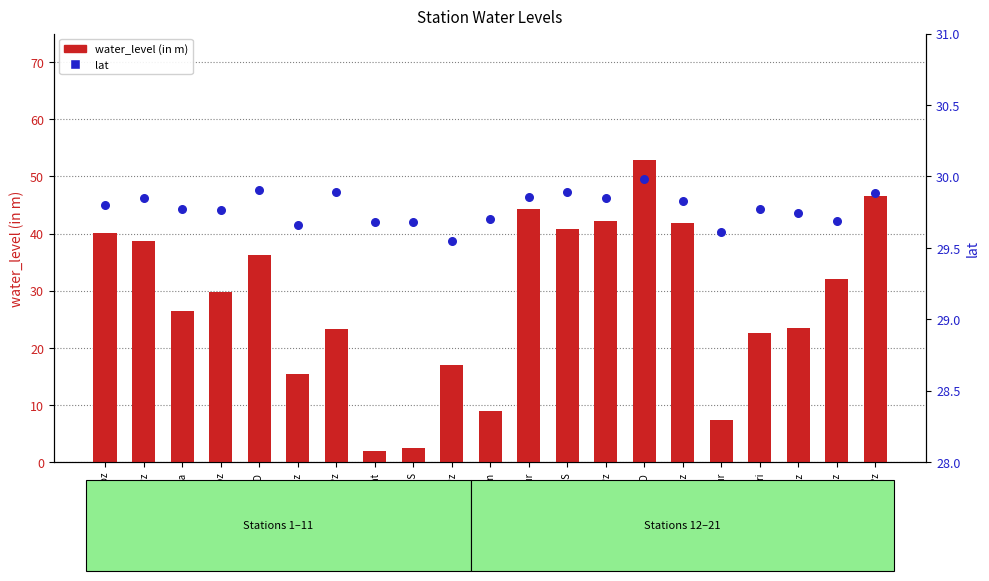

Which series reaches the minimum Y coordinate?

water_level (in m)